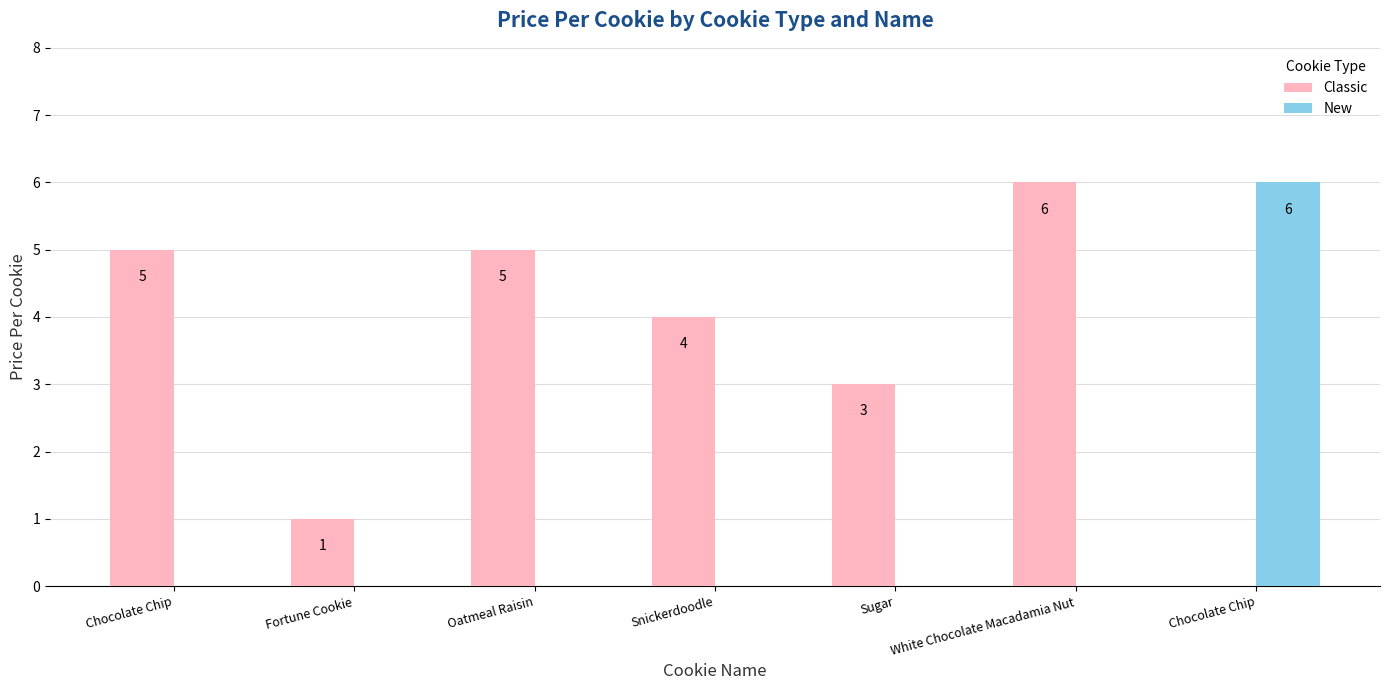

True or false: Classic has a value of 2 at Chocolate Chip.

False